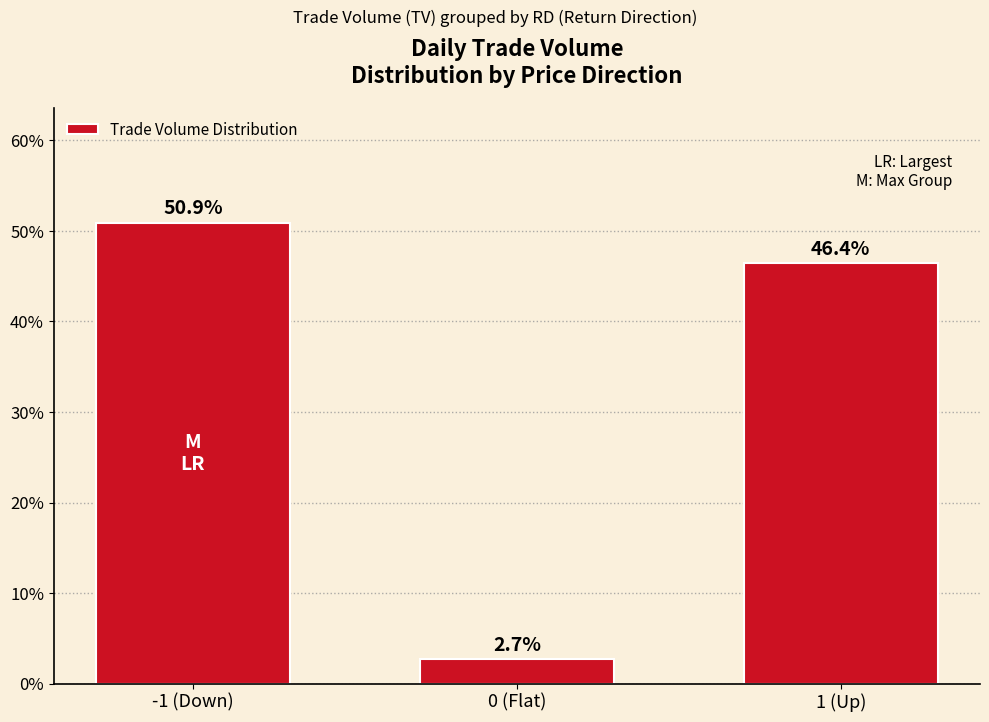

What is the sum of all values?

1.0